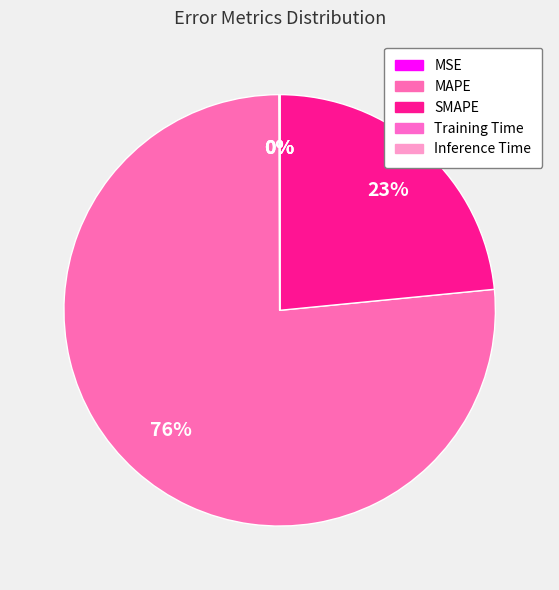

The MSE slice represents 0% of the pie. True or false?

True